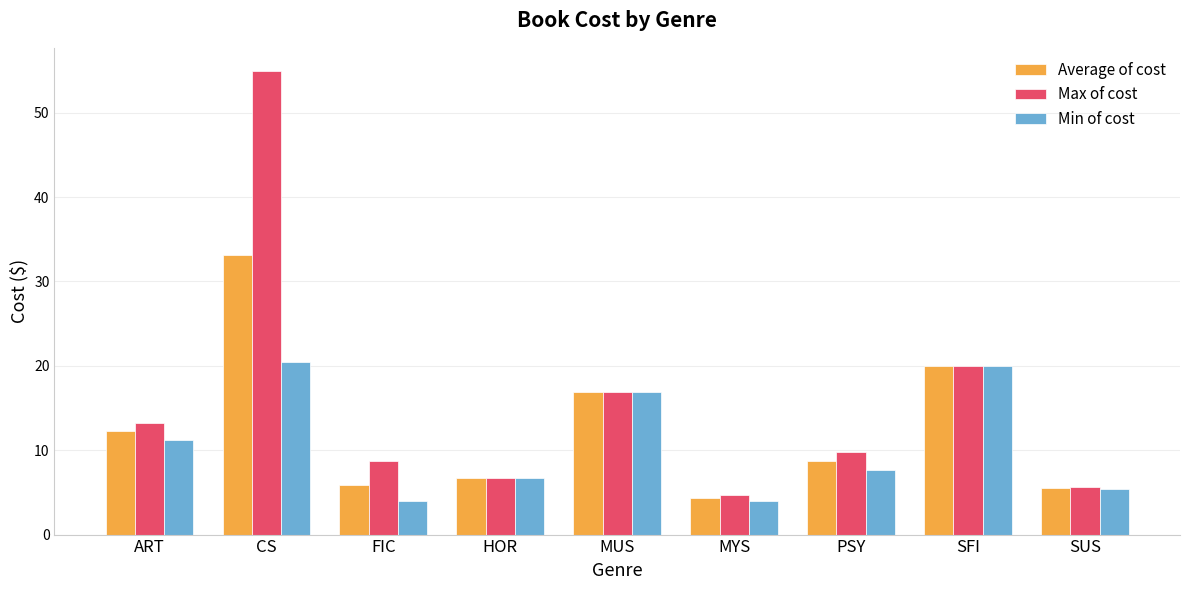

What is the lowest value of the Min of cost series?

4.0